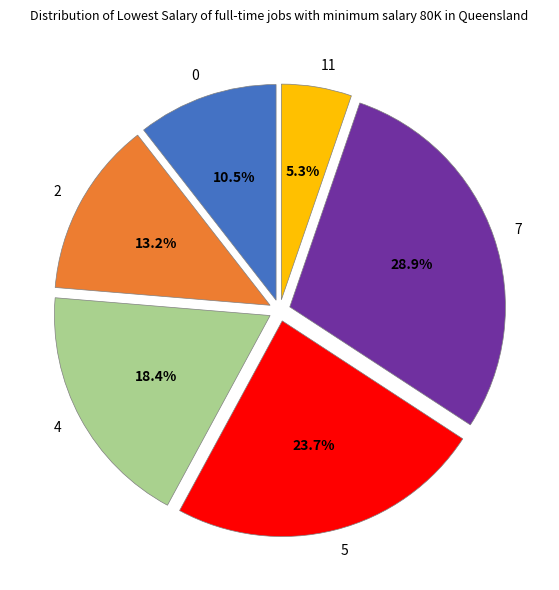

Which category has the smallest portion of the pie?

11